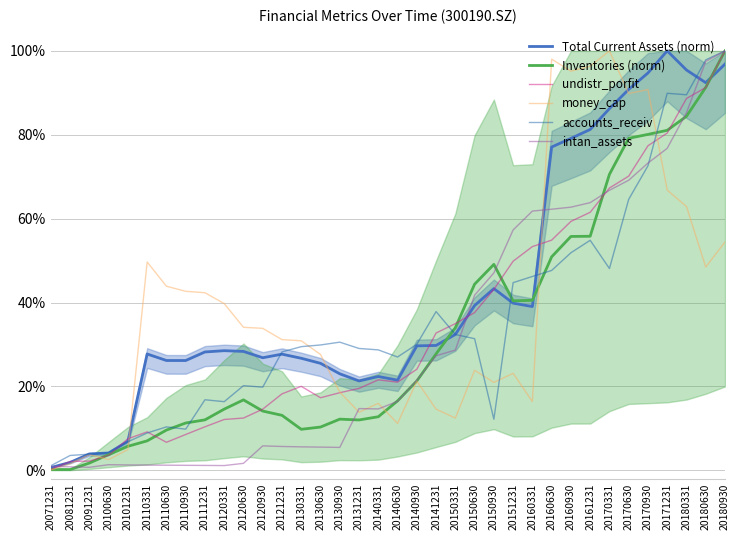

What is the value of the Inventories (norm) point at the 5th from the left?

0.1